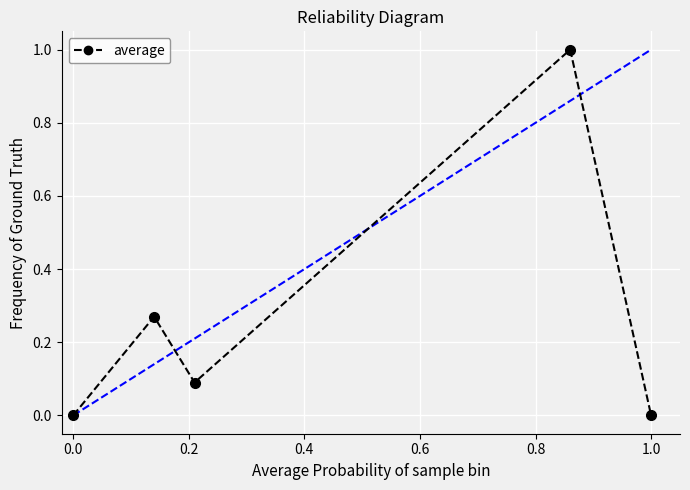

What is the difference between the maximum and minimum values?

1.0